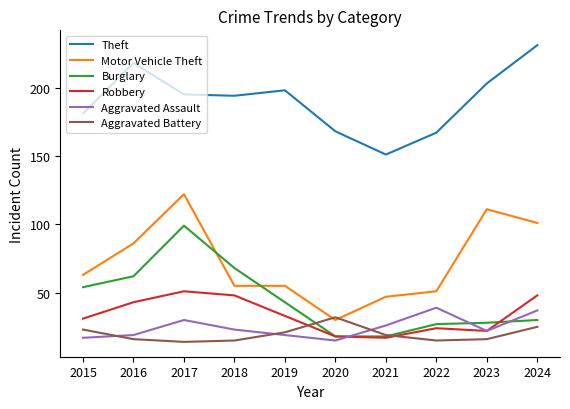

Reading left to right, list all the values displayed in this chart.

Theft: 2015=181	2016=218	2017=195	2018=194	2019=198	2020=168	2021=151	2022=167	2023=203	2024=231
Motor Vehicle Theft: 2015=63	2016=86	2017=122	2018=55	2019=55	2020=30	2021=47	2022=51	2023=111	2024=101
Burglary: 2015=54	2016=62	2017=99	2018=68	2019=43	2020=18	2021=18	2022=27	2023=28	2024=30
Robbery: 2015=31	2016=43	2017=51	2018=48	2019=33	2020=18	2021=17	2022=24	2023=22	2024=48
Aggravated Assault: 2015=17	2016=19	2017=30	2018=23	2019=19	2020=15	2021=26	2022=39	2023=22	2024=37
Aggravated Battery: 2015=23	2016=16	2017=14	2018=15	2019=21	2020=32	2021=19	2022=15	2023=16	2024=25